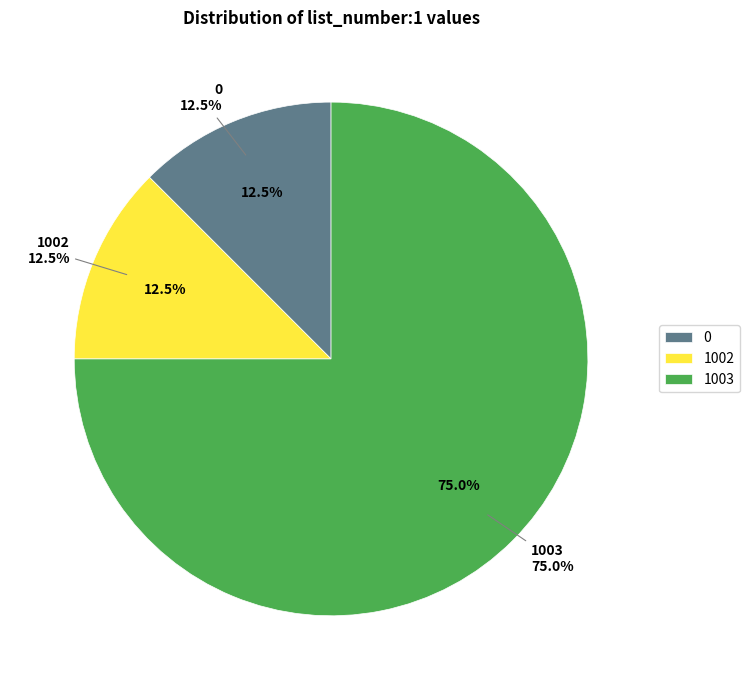

Which slice is the largest?

1003